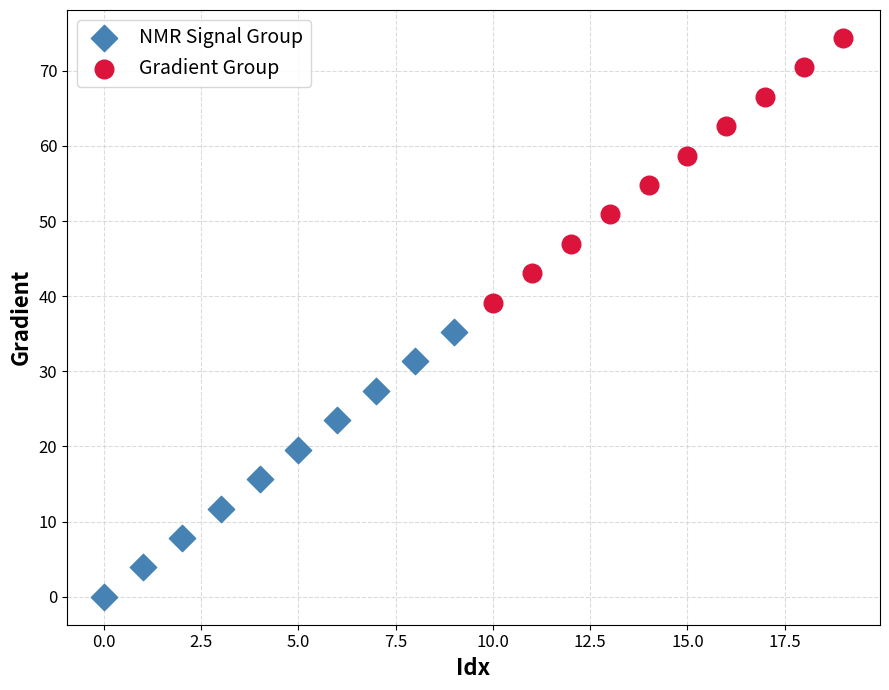

Which series contains the lowest Y value?

NMR Signal Group